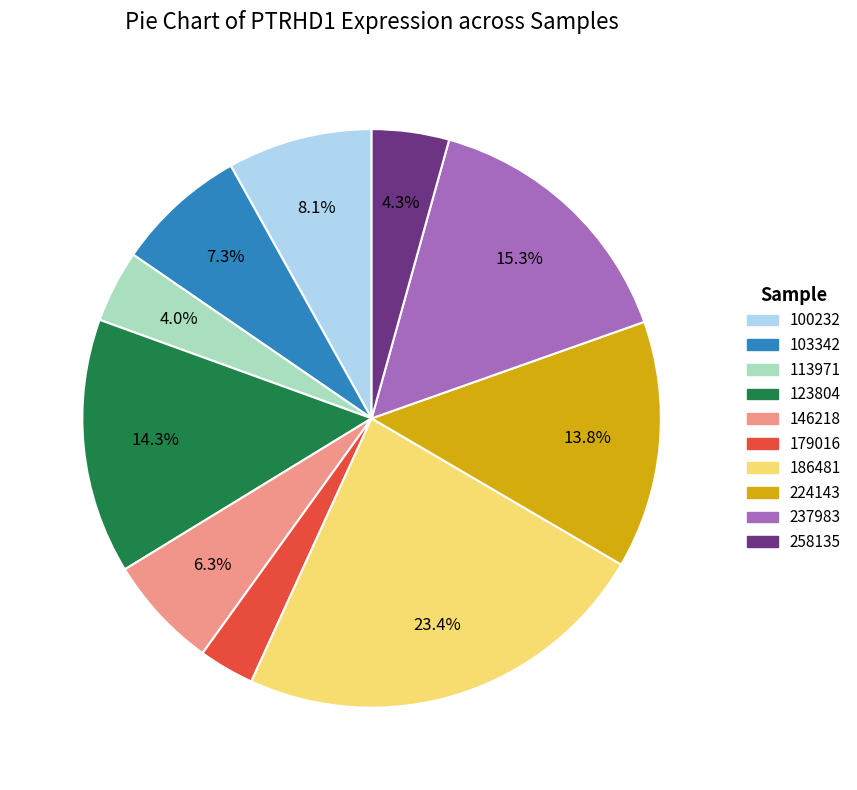

Does any single category account for the majority?

No